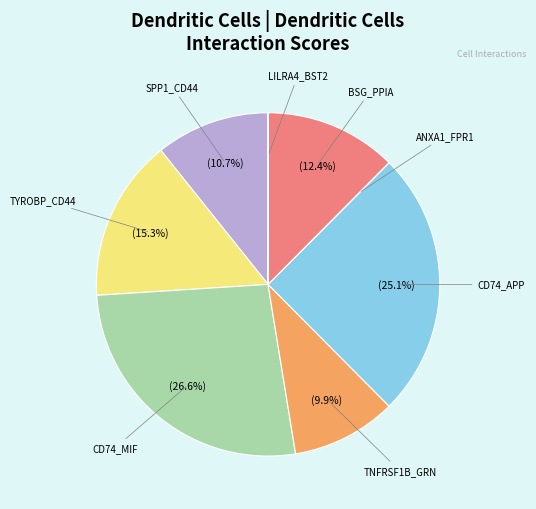

Rank the categories by value from lowest to highest.

LILRA4_BST2, ANXA1_FPR1, TNFRSF1B_GRN, SPP1_CD44, BSG_PPIA, TYROBP_CD44, CD74_APP, CD74_MIF